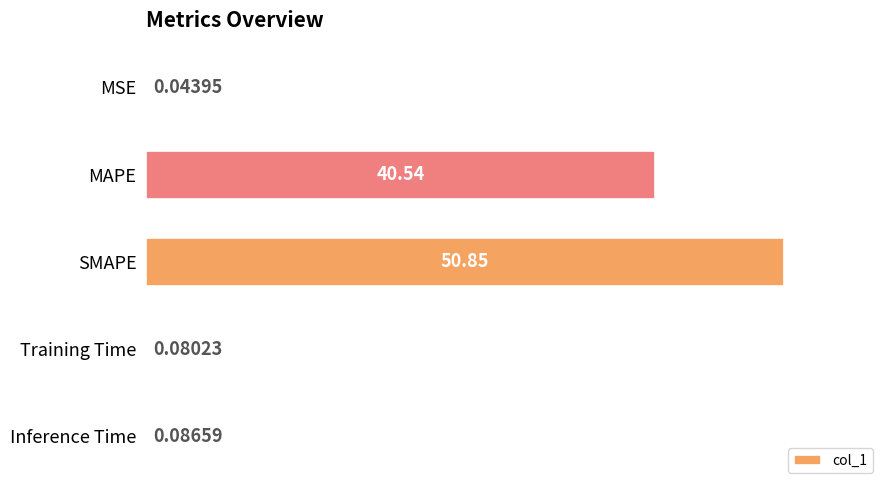

At which label is the value closest to 25?

MAPE